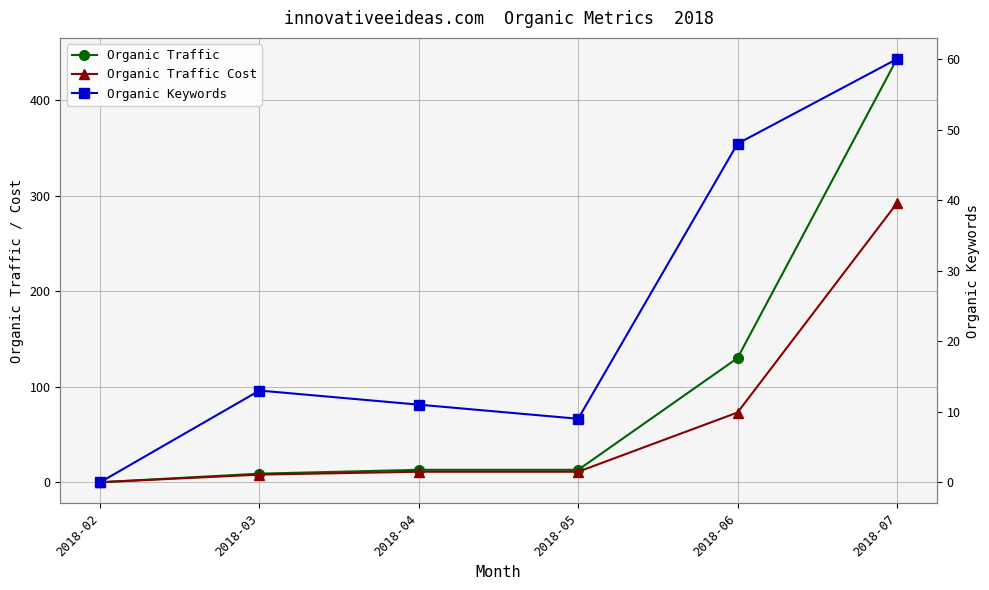

How many lines are shown in the chart?

3